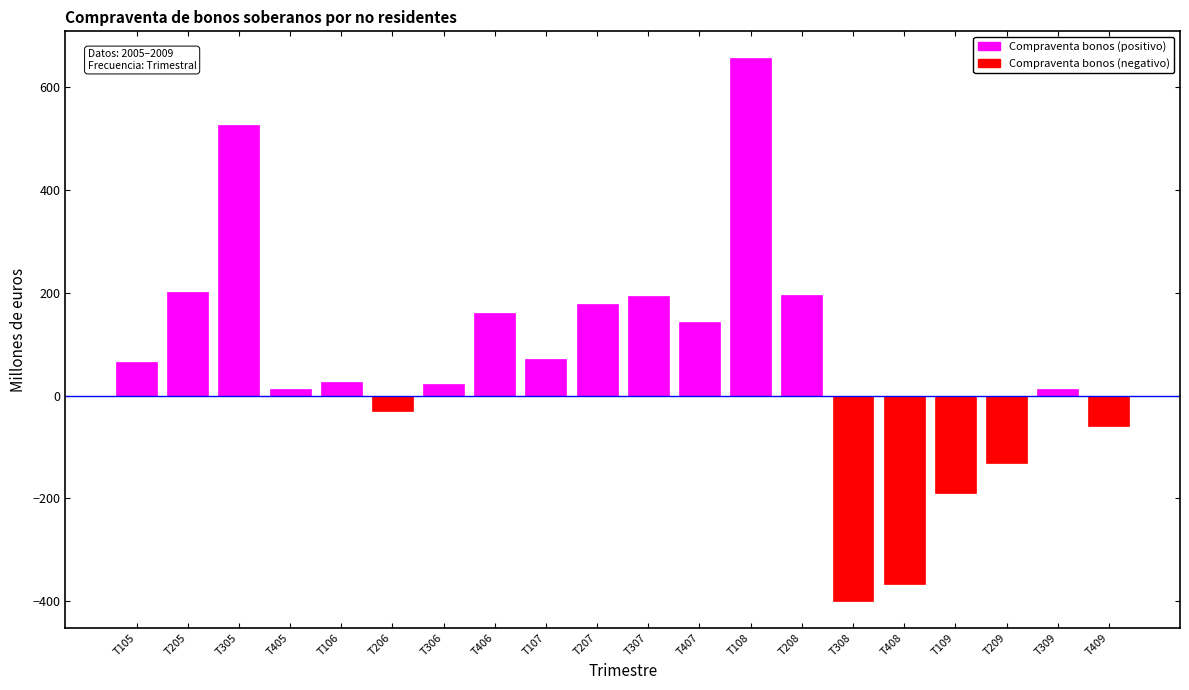

How many categories are shown in the chart?

20